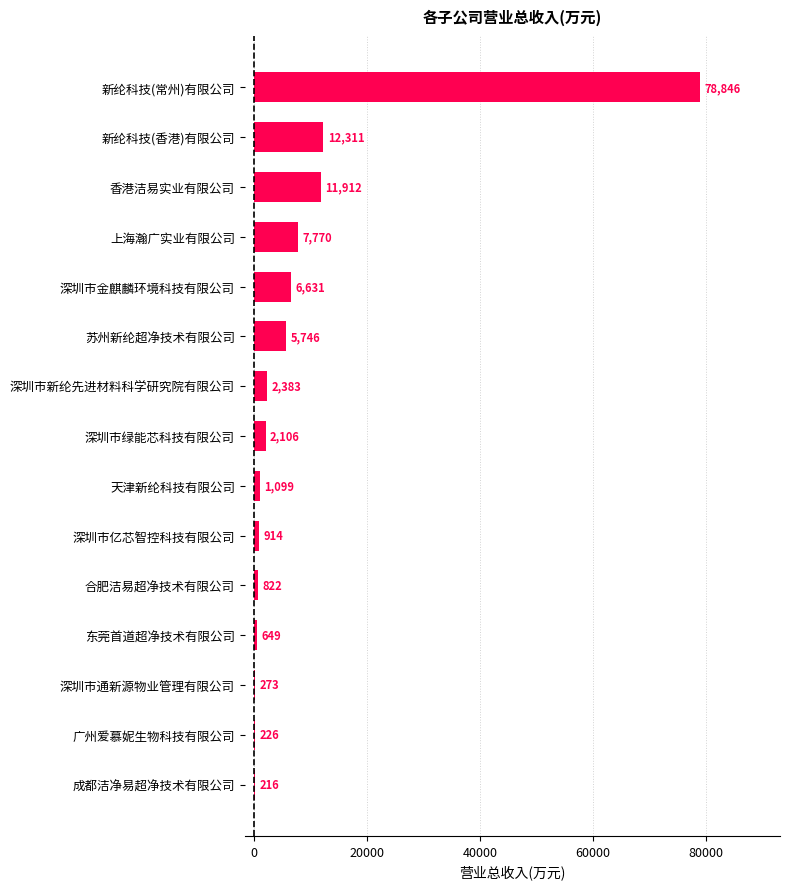

True or false: the data shows 5746.0 at 苏州新纶超净技术有限公司.

True